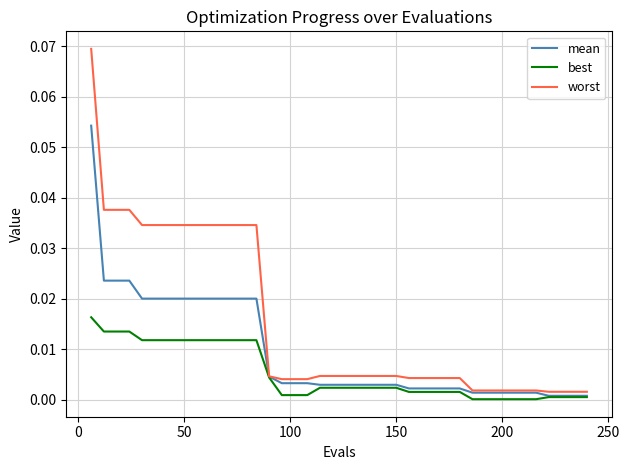

List the series in order of their peak value, lowest first.

best, mean, worst